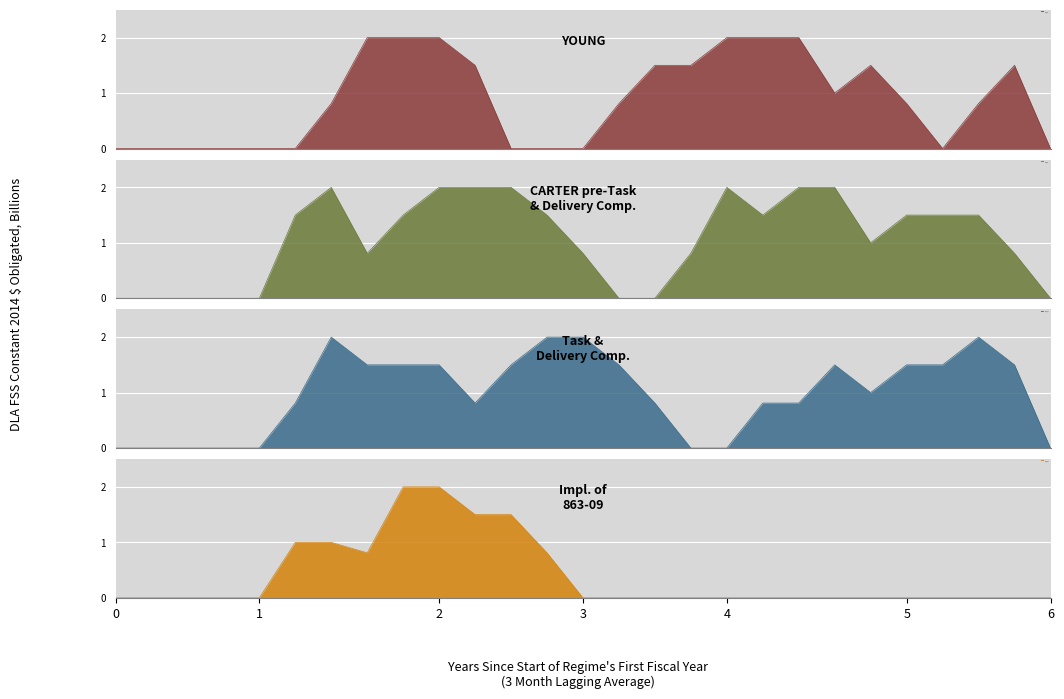

True or false: col_14 and col_12 intersect in this chart.

True